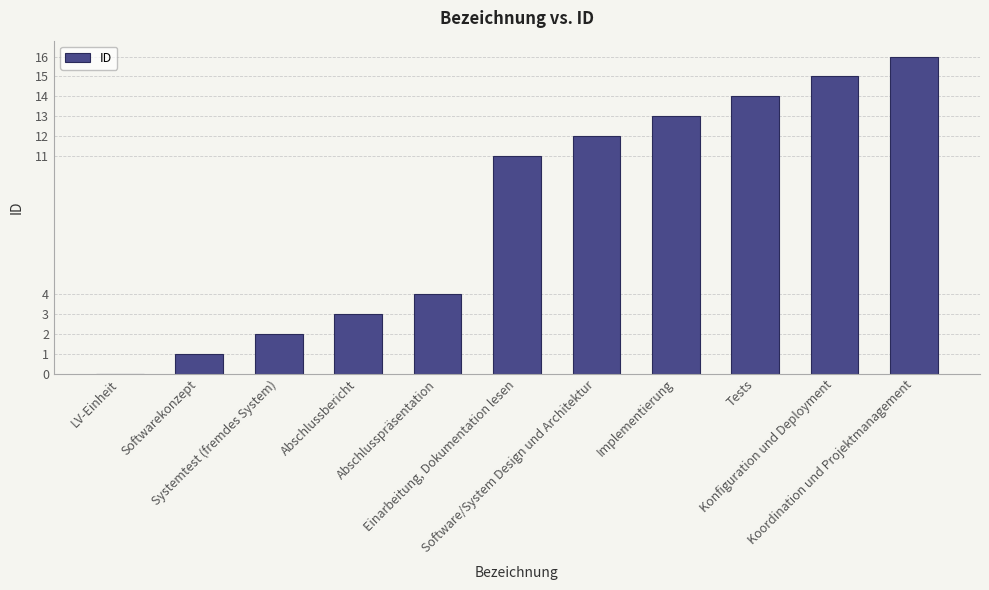

Does the chart contain stacked bars?

No